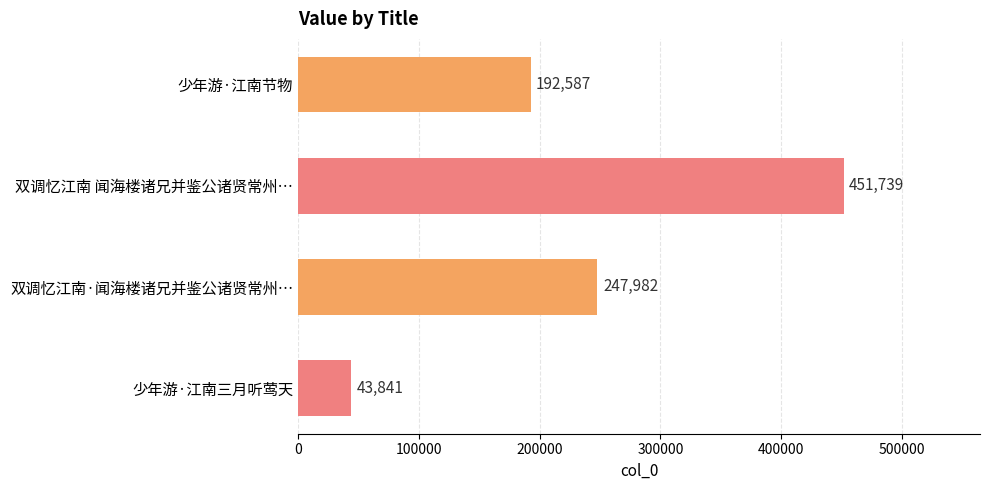

Approximately how many times larger is the value at 双调忆江南 闻海楼诸兄并鉴公诸贤常州… compared to 少年游·江南节物?

2.3